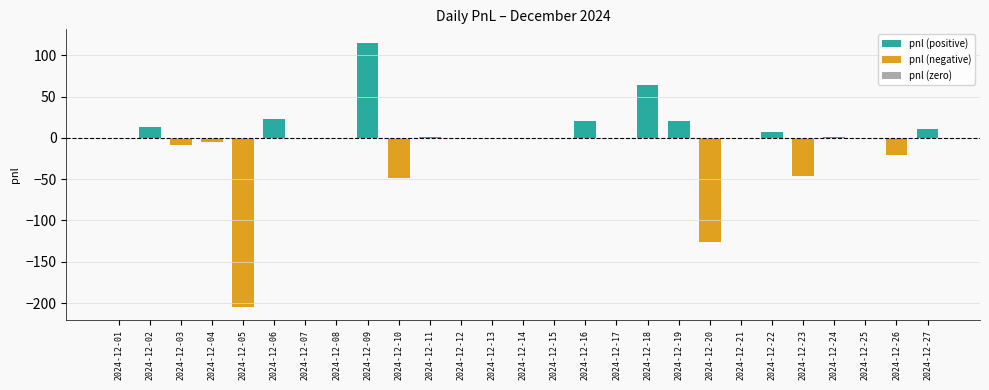

Between 2024-12-13 and 2024-12-26, which is larger?

2024-12-13